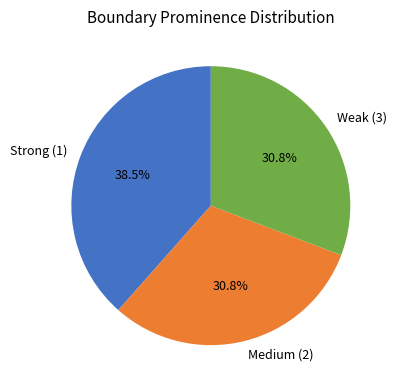

Is there any slice that represents more than half of the pie?

No